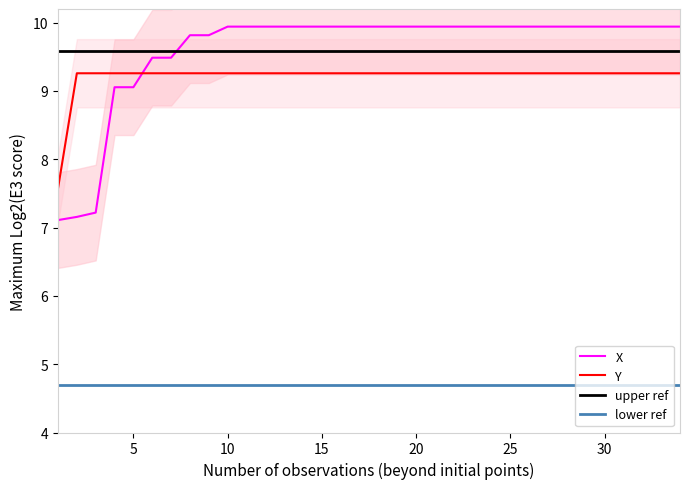

Which series changed the most between 11 and 14?

X